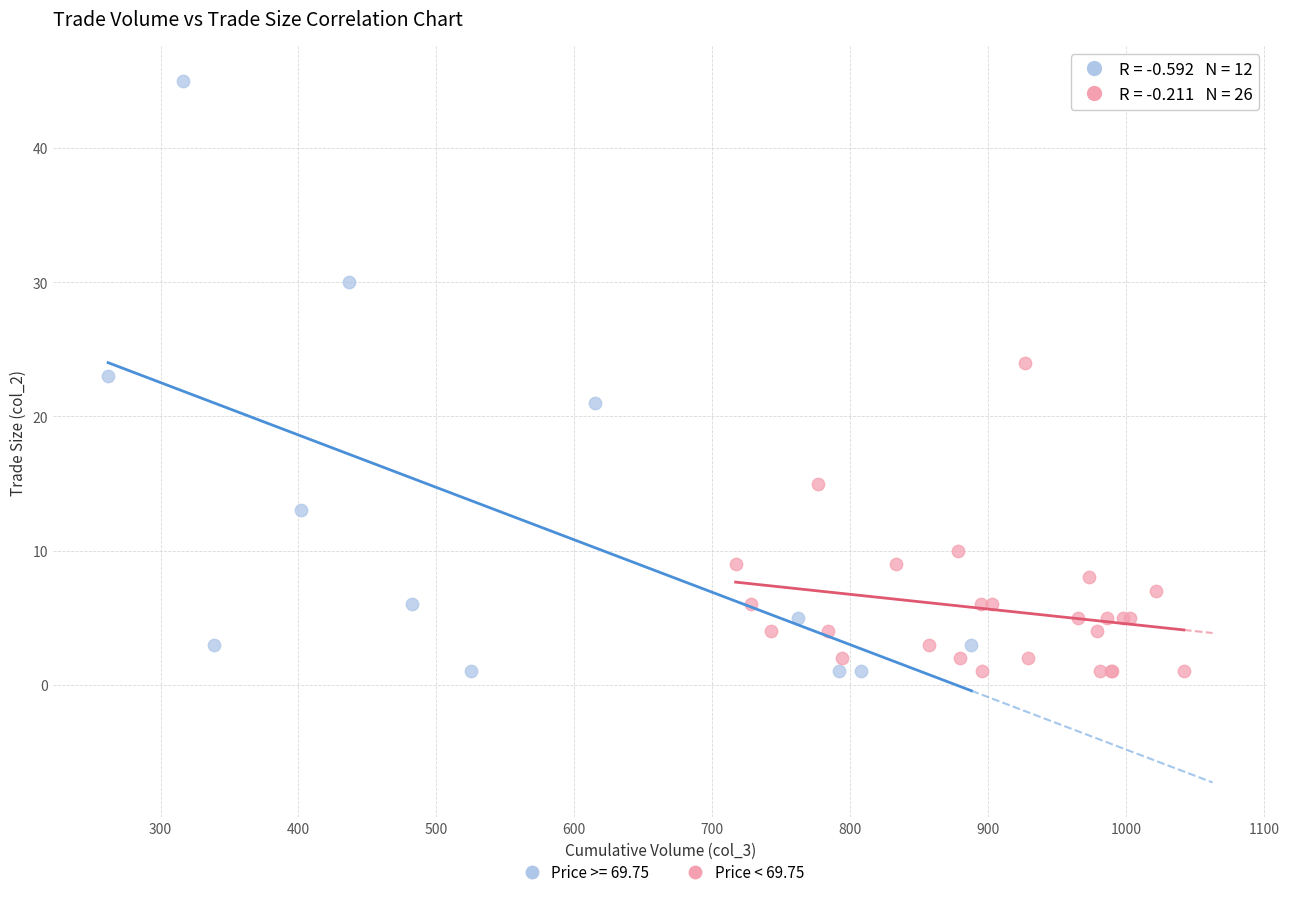

Which series contains the highest Y value?

Price >= 69.75